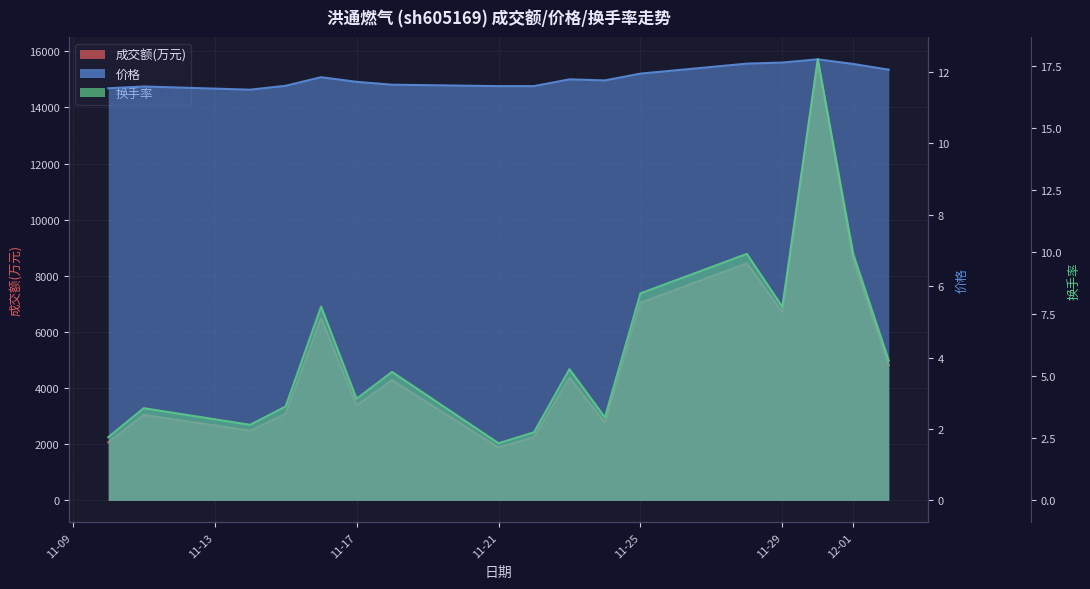

How many interior local valleys does the 换手率 series have?

5